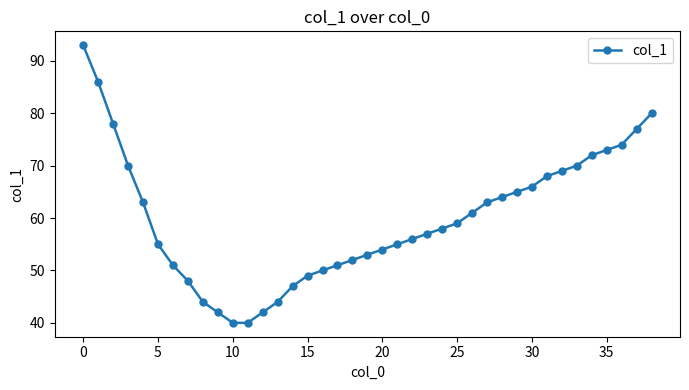

How many series are shown in this chart?

1